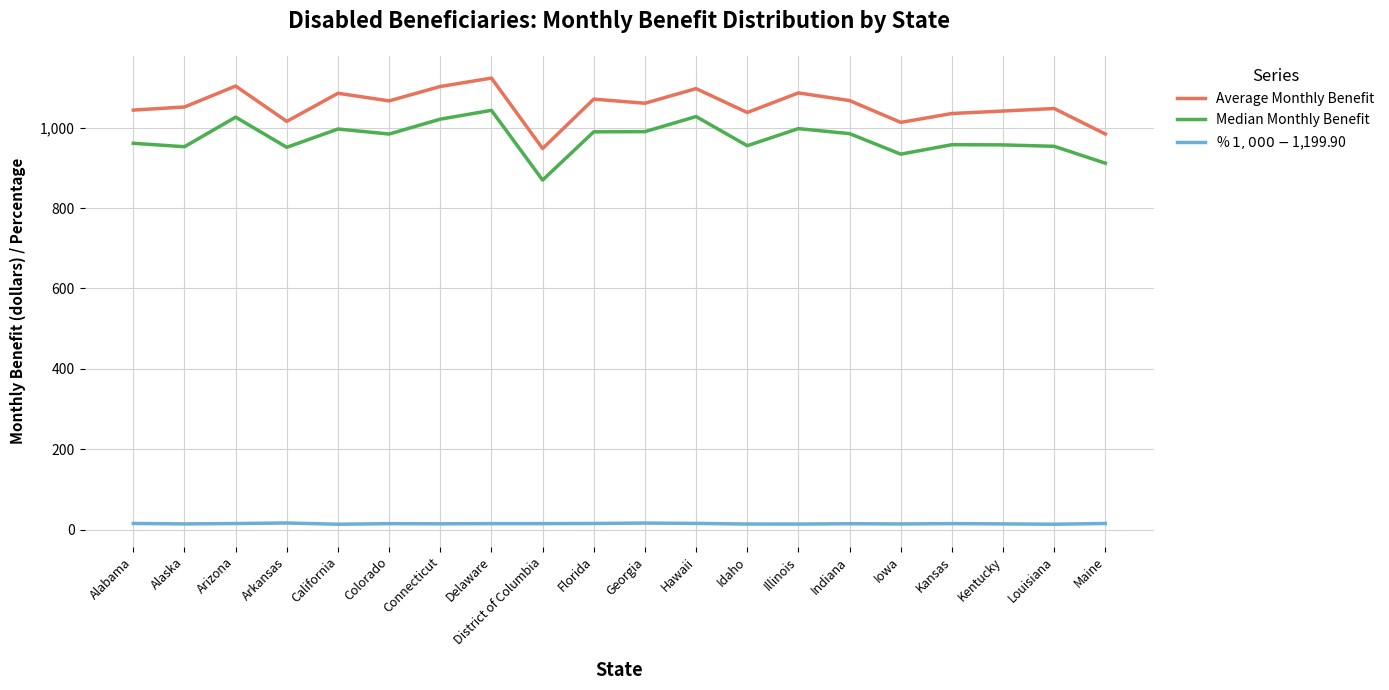

What is the maximum value shown in the chart?

1123.2